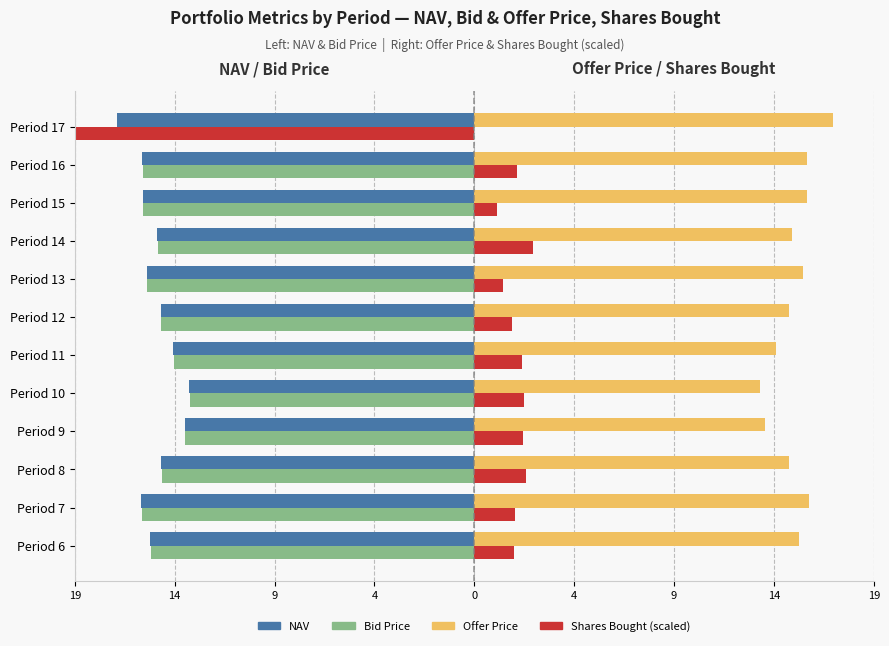

Does the chart contain any negative values?

Yes